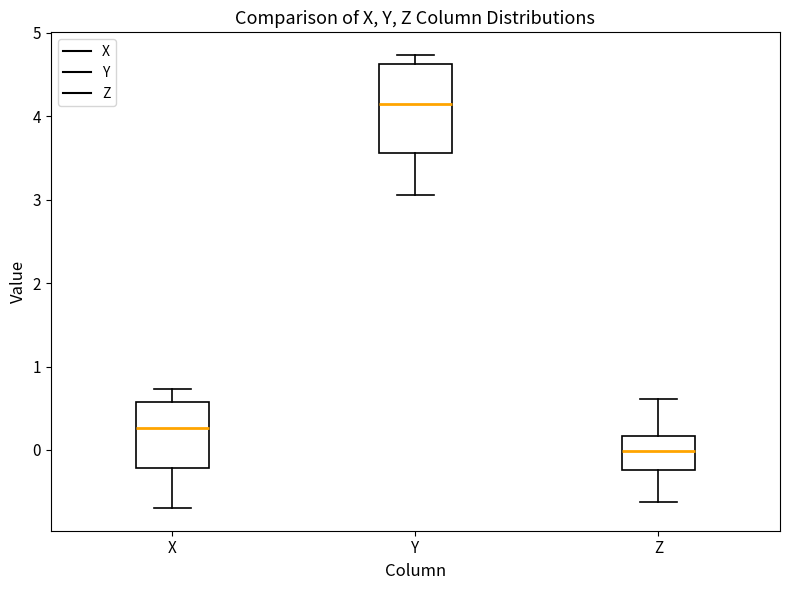

Where is the lower edge of the box for X on the y-axis? The values are not printed on the chart, so give them approximately, as read against the axis.

-0.2